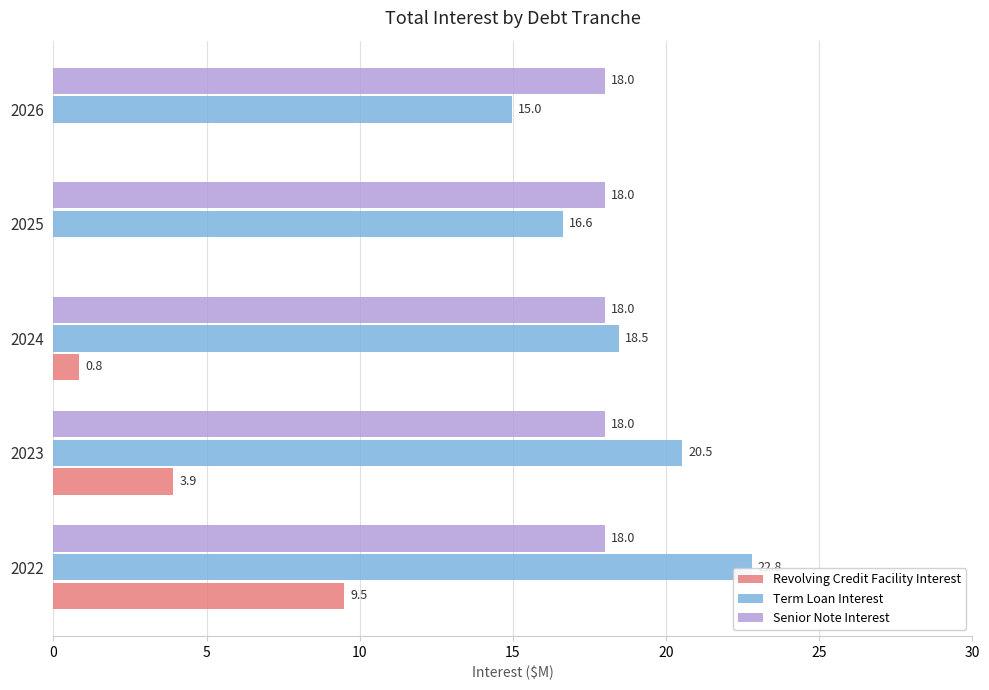

Where is Revolving Credit Facility Interest nearest to the value 4?

2023